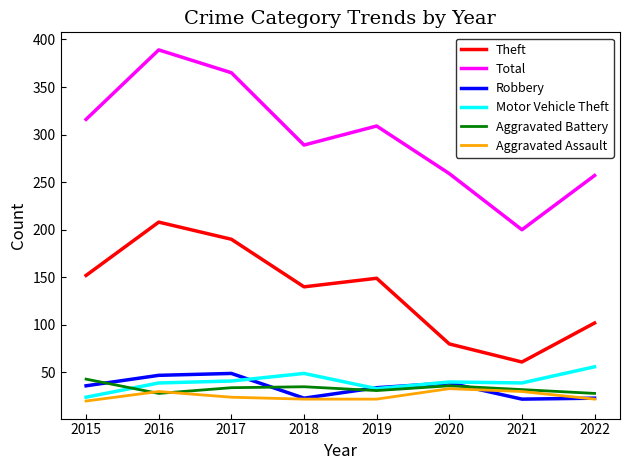

True or false: Aggravated Battery and Theft intersect in this chart.

False